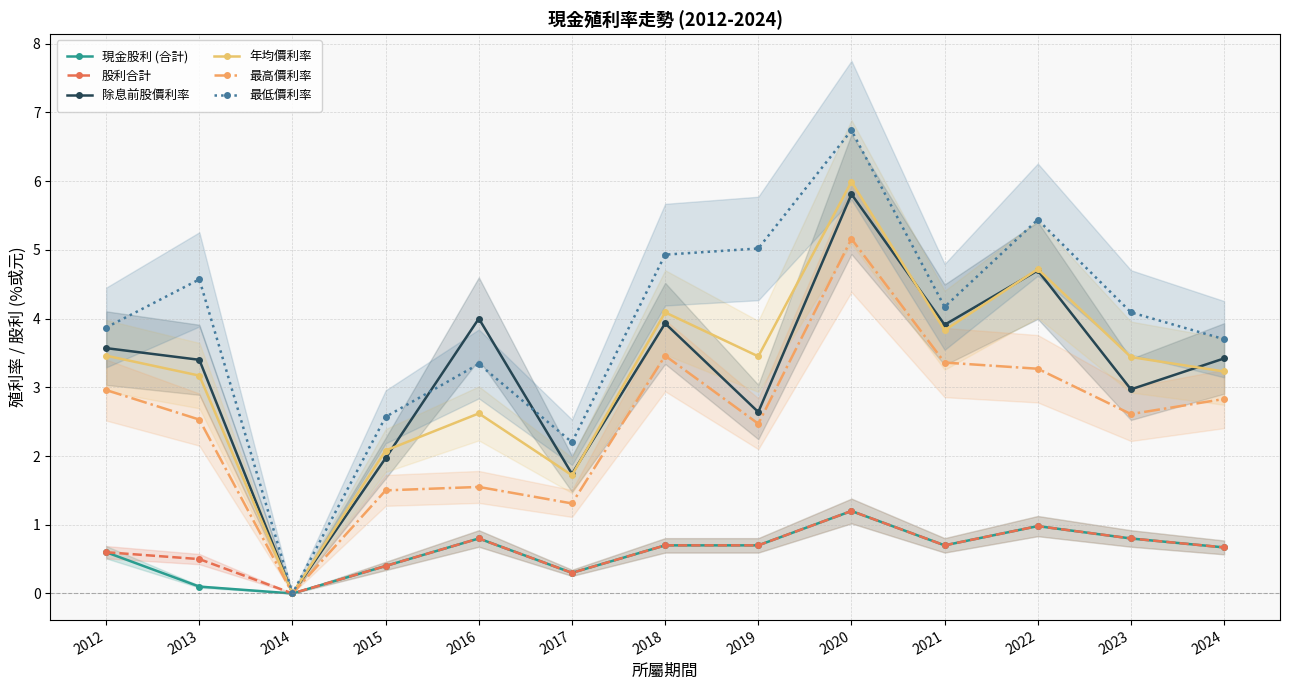

True or false: 最低價利率 and 現金股利 (合計) cross at least once.

False